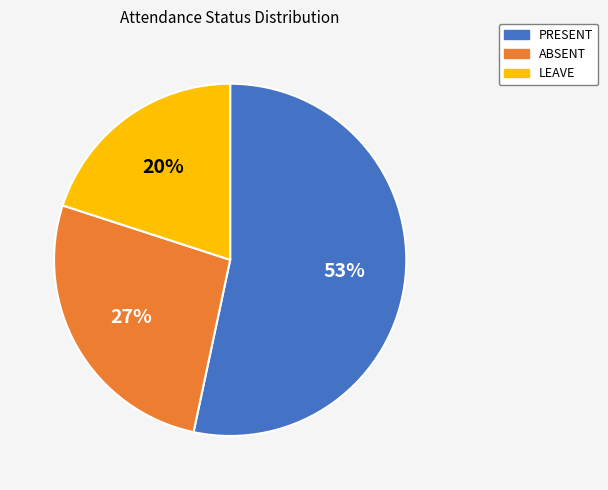

Does ABSENT represent more than half of the total?

No